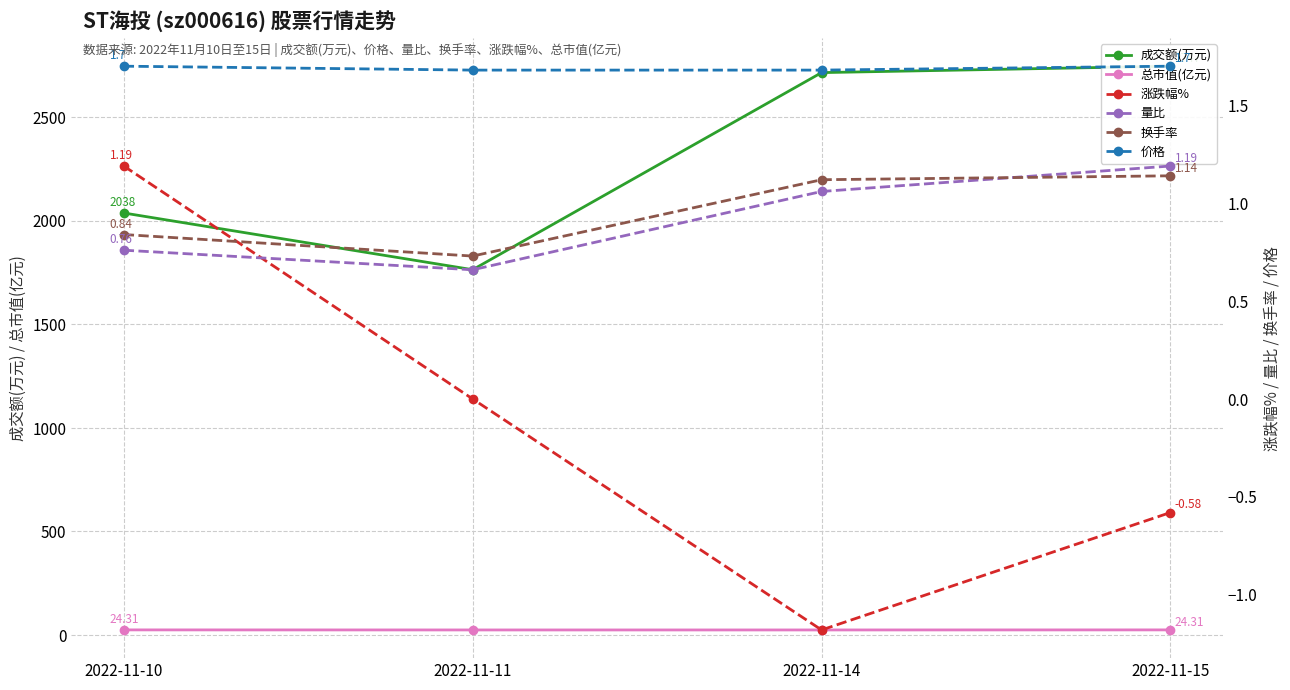

Is this an area chart (filled region under the line)?

No